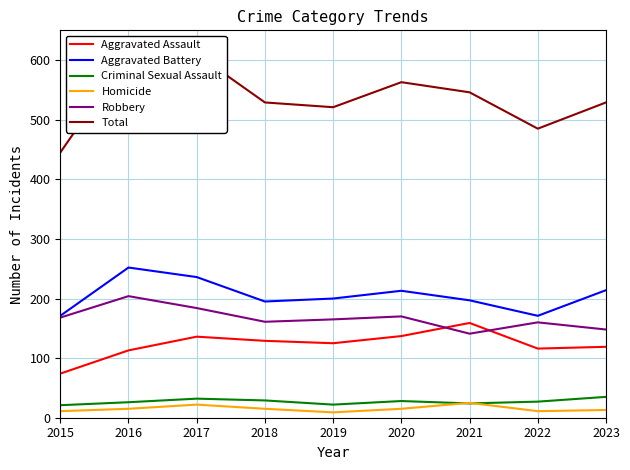

Rank the series by their maximum value, from highest to lowest.

Total, Aggravated Battery, Robbery, Aggravated Assault, Criminal Sexual Assault, Homicide